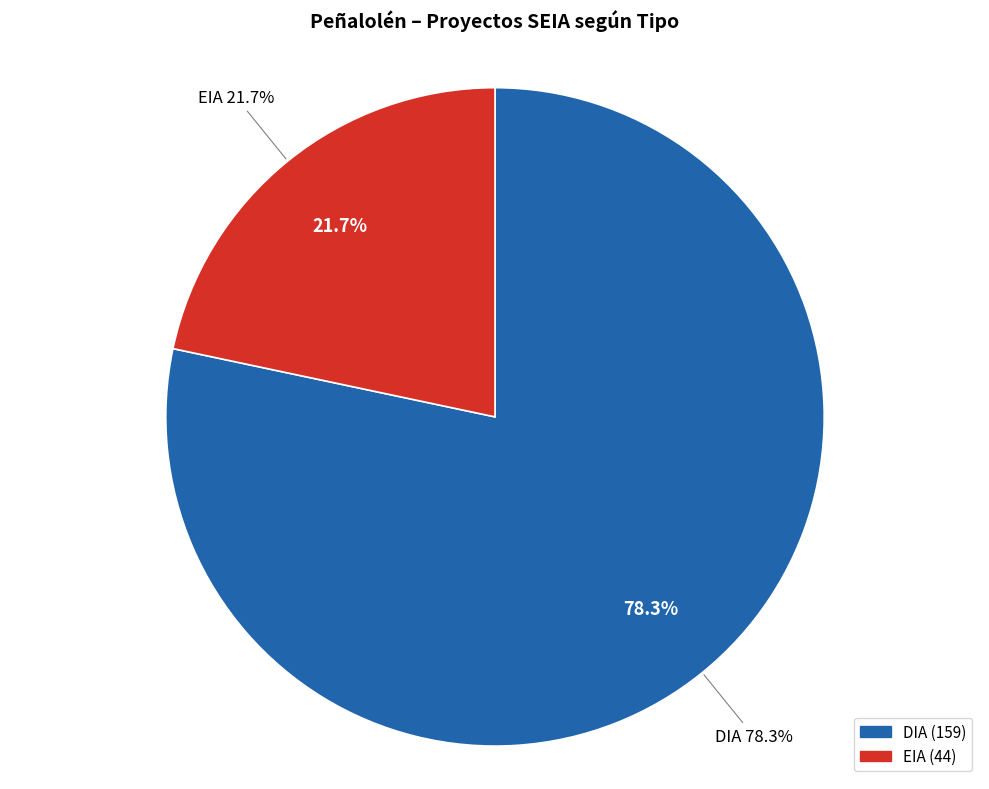

To the nearest percent, what percentage of the pie is DIA?

78%